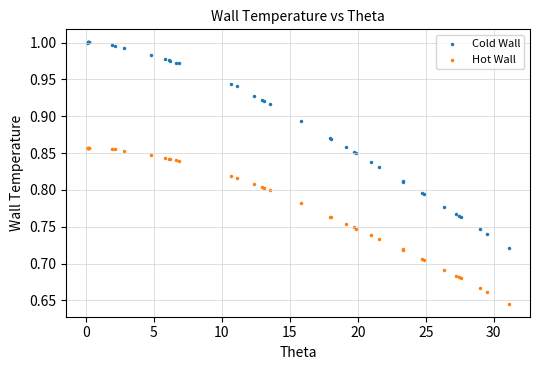

Which series contains the lowest Y value?

Hot Wall